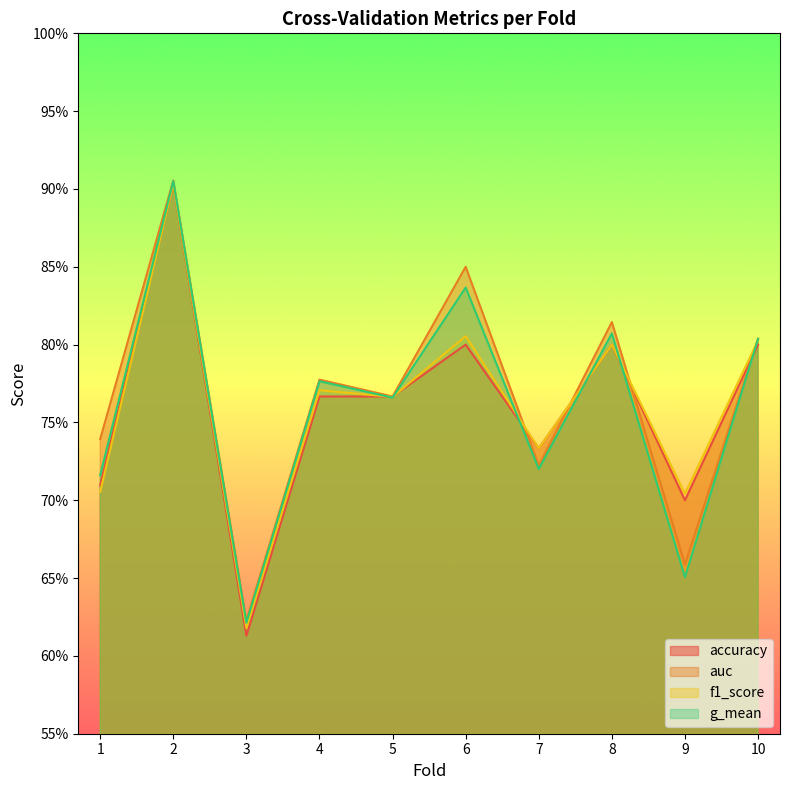

Is it true that auc equals 0.5 at 6?

False